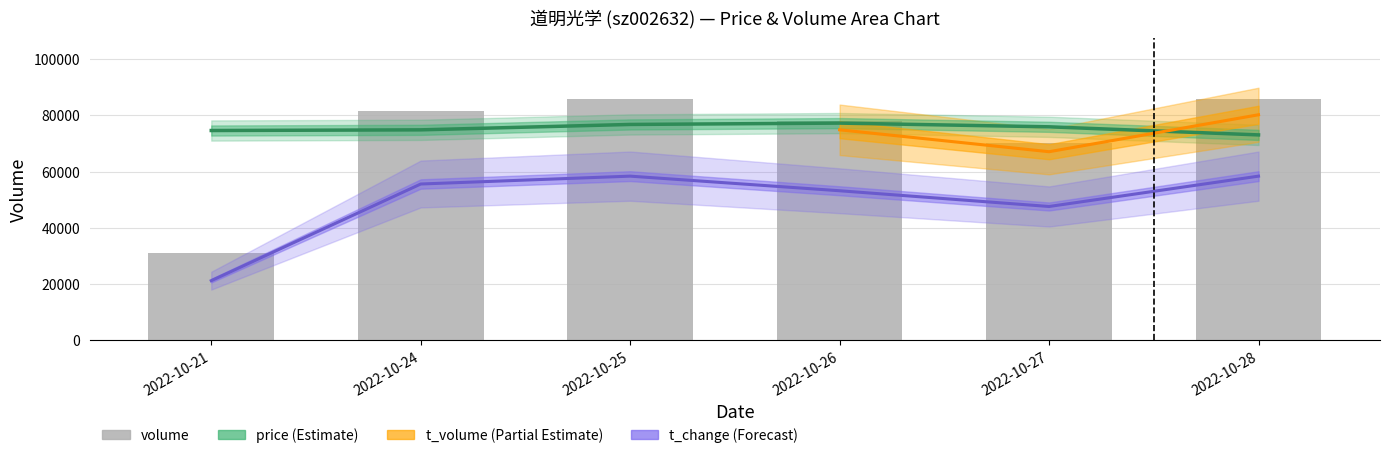

How many values in the volume series are below 81708?

3